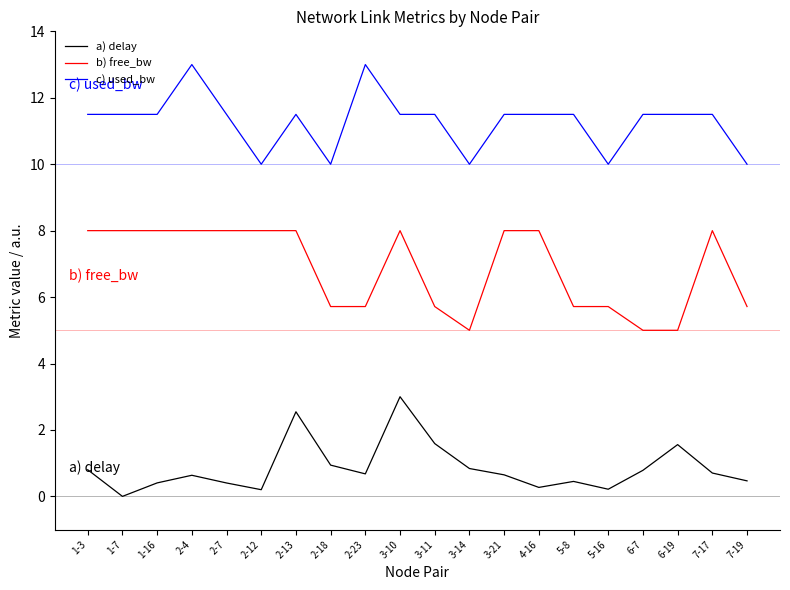

What is the difference between the highest and lowest values at 3-10?

8.5